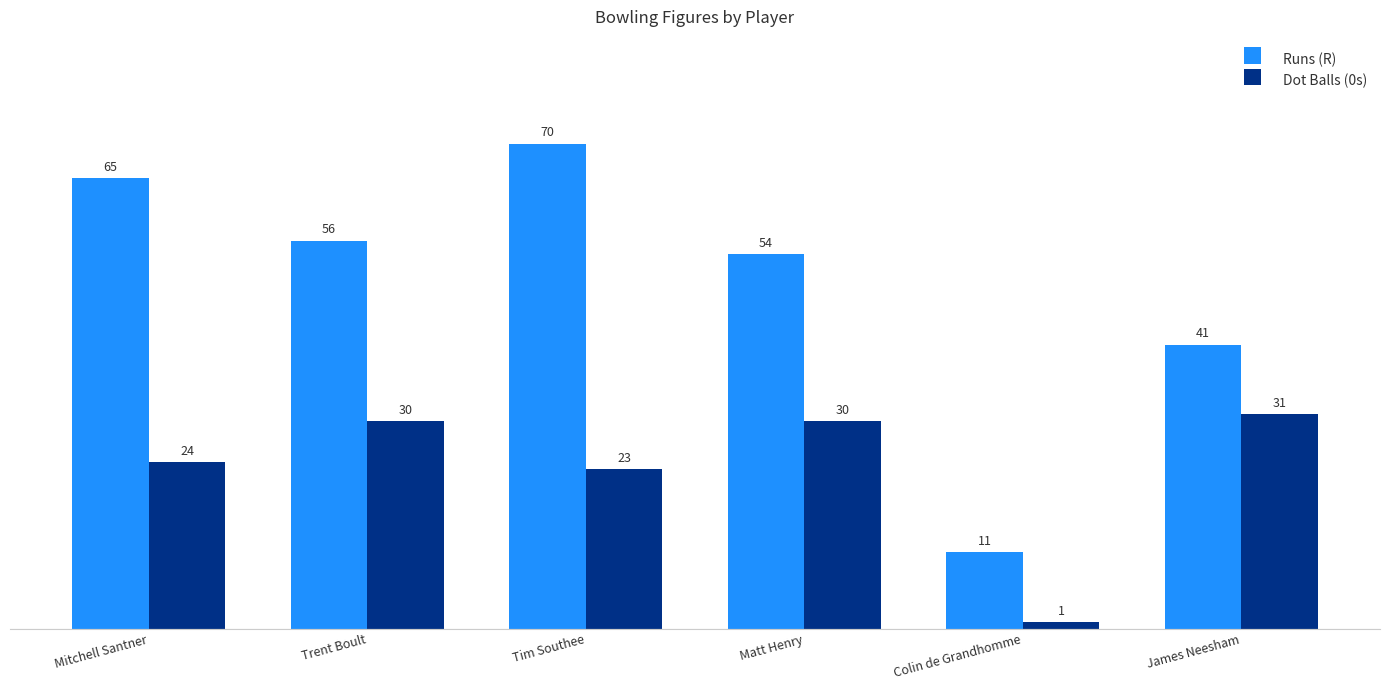

What is the maximum value shown in the chart?

70